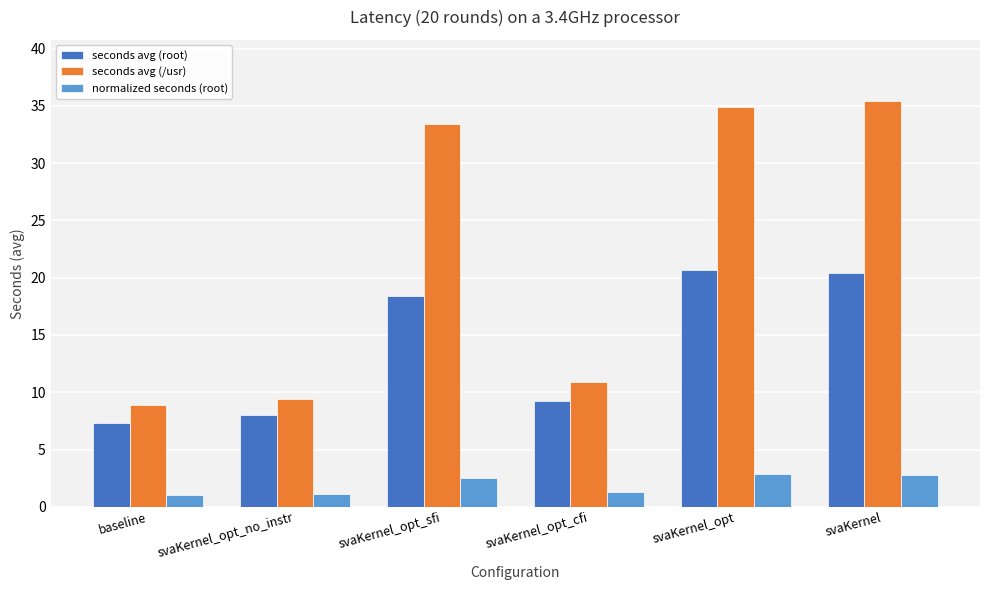

What is the value of the normalized seconds (root) bar at the 5th from the left?

2.8